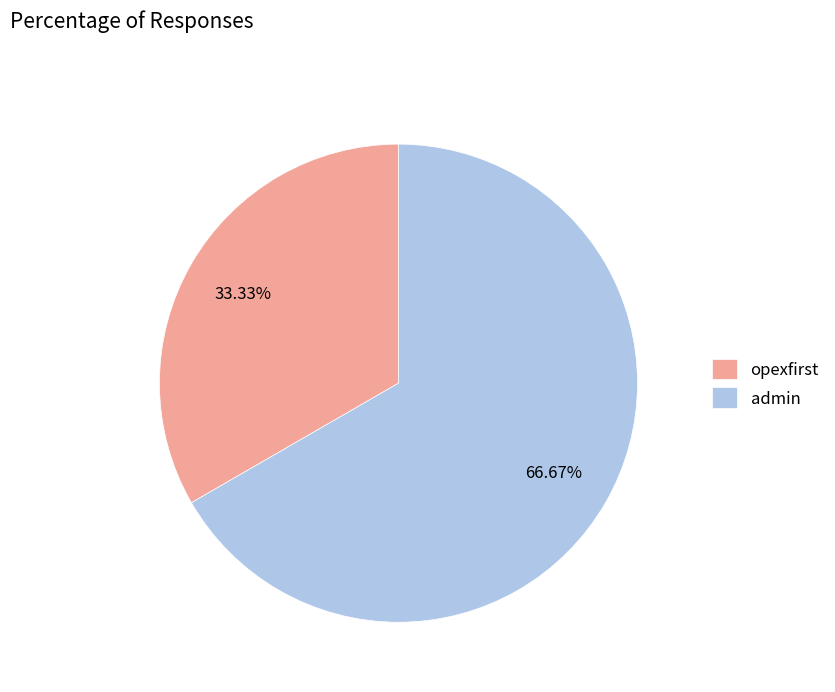

To the nearest percent, what is the combined percentage of admin and opexfirst?

100%